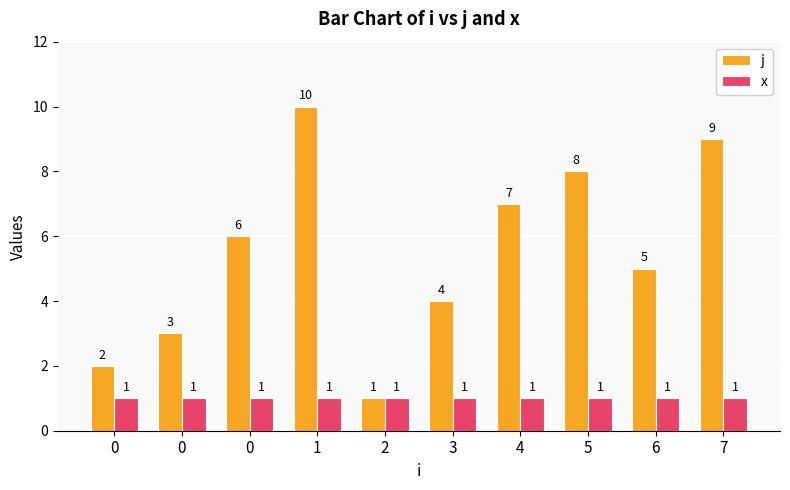

Does the chart contain any negative values?

No